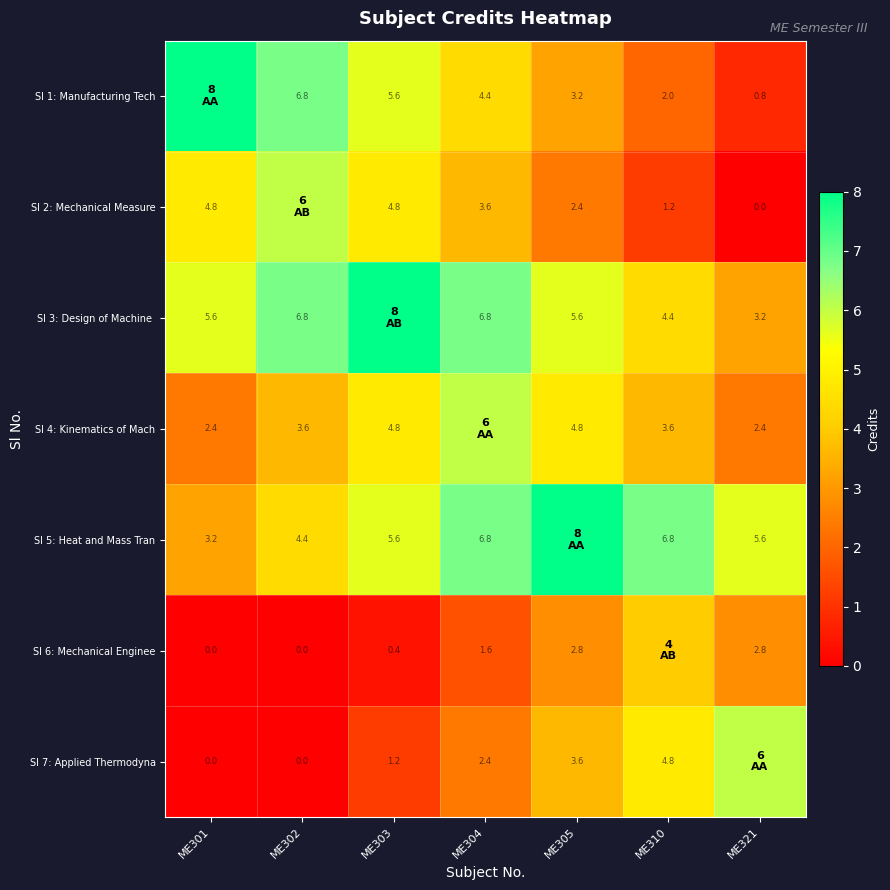

What is the difference between the highest and lowest values at ME321?

6.0